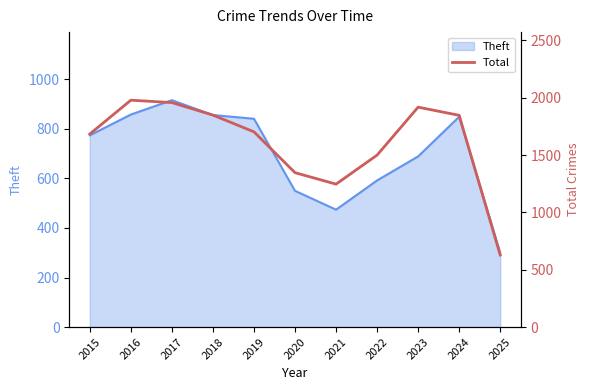

How many interior local valleys (lower than both neighbors) does the data have?

1